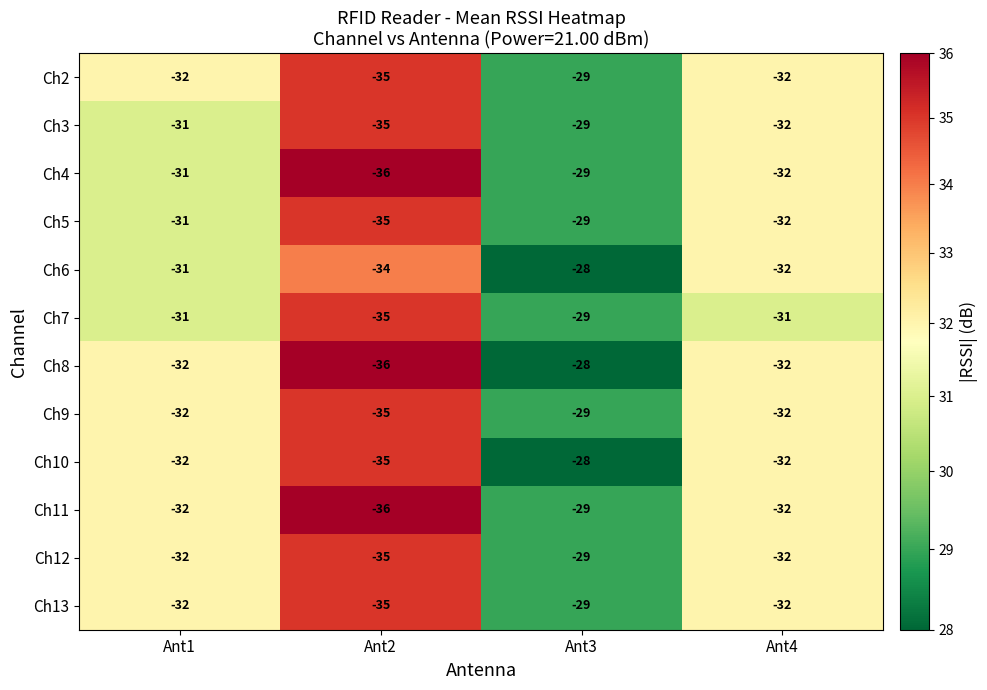

What is the maximum value for Ch7?

-29